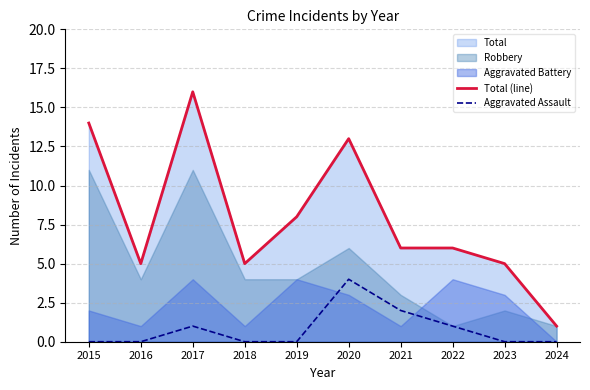

How many values in the Total (line) series exceed 6?

4